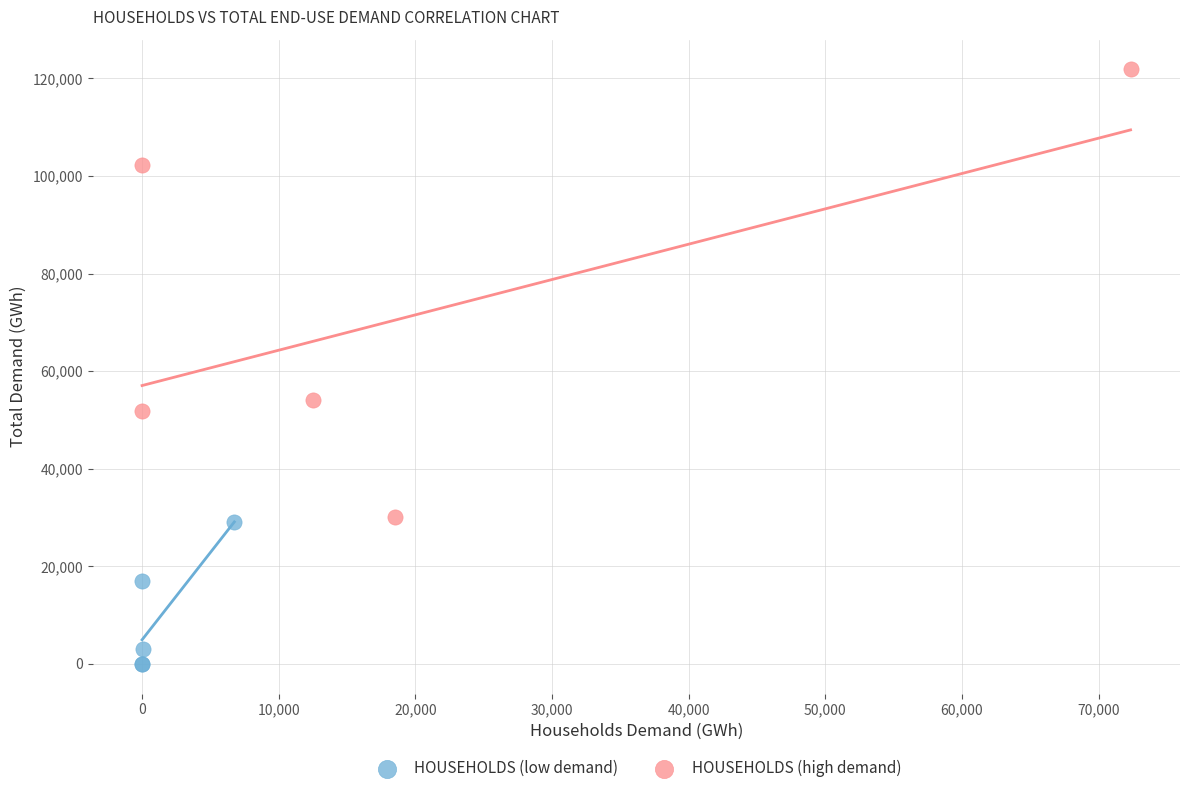

Which series reaches the minimum Y coordinate?

HOUSEHOLDS (low demand)